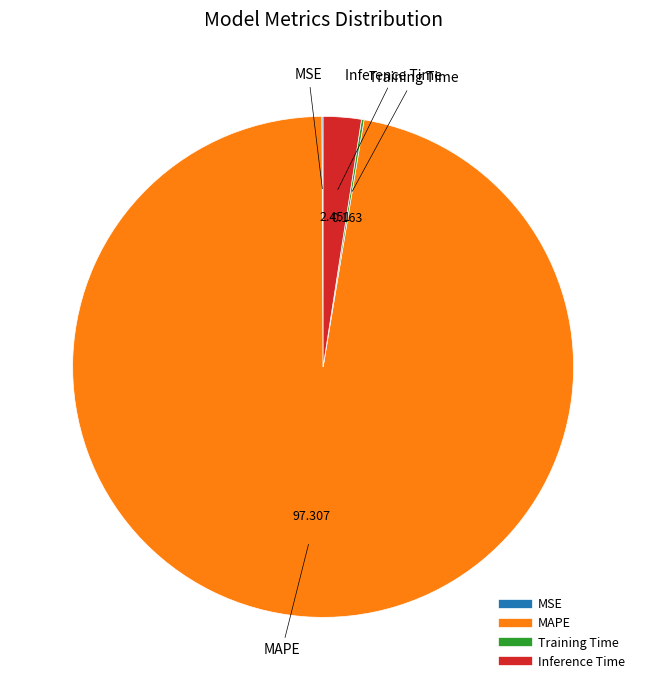

What is the largest slice in the pie chart?

MAPE